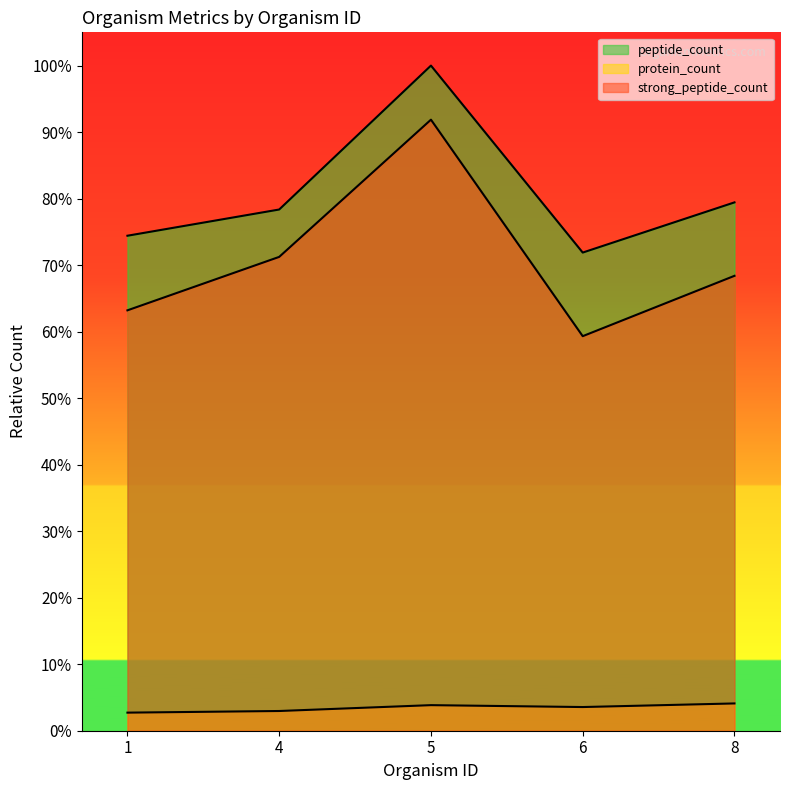

Rank the series by their maximum value, from highest to lowest.

peptide_count, strong_peptide_count, protein_count